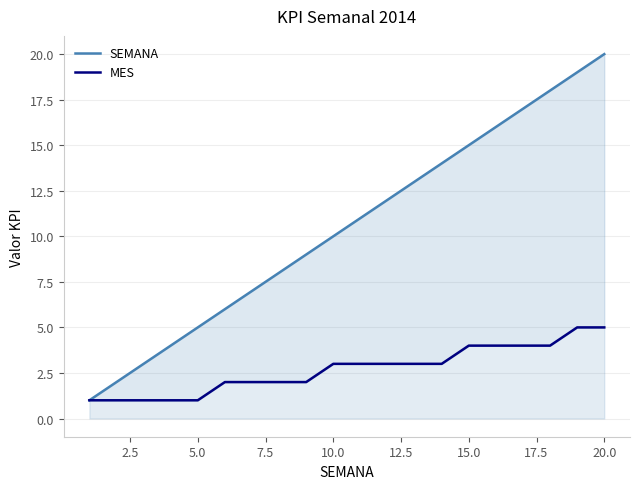

What is the sum of all MES values?

54